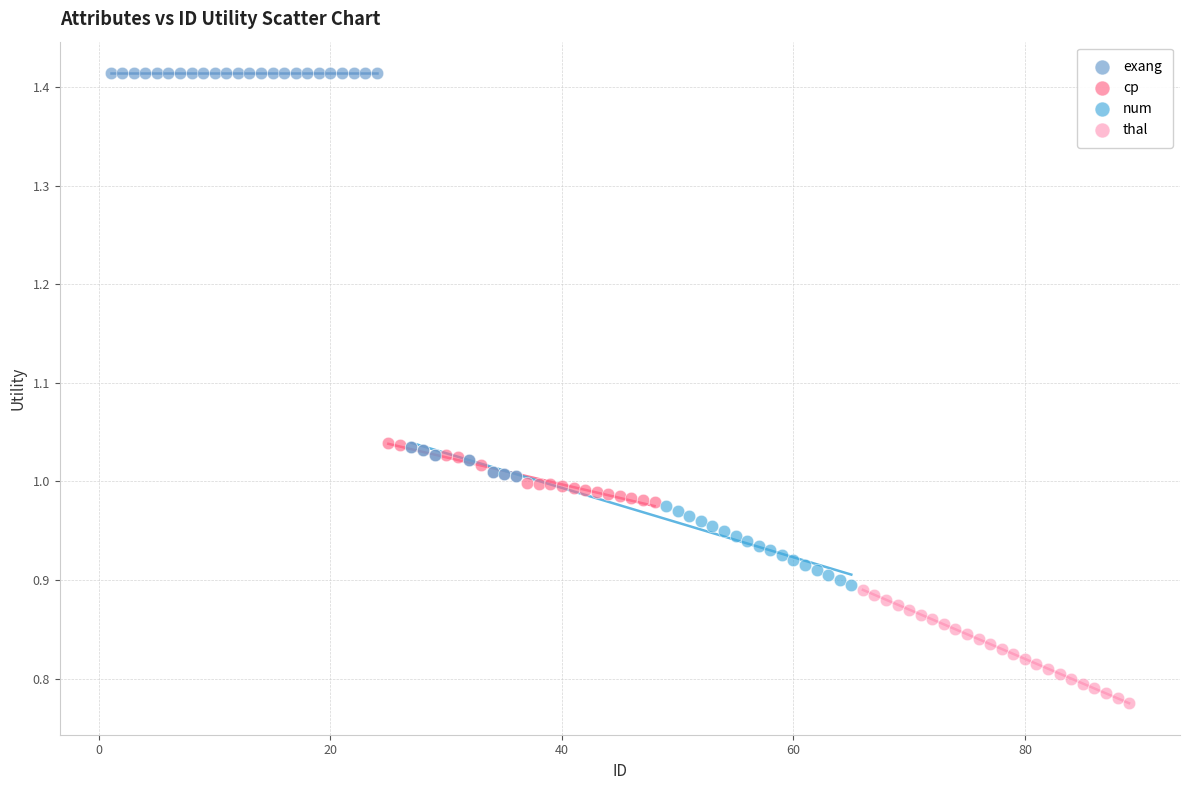

Which series reaches the minimum Y coordinate?

thal